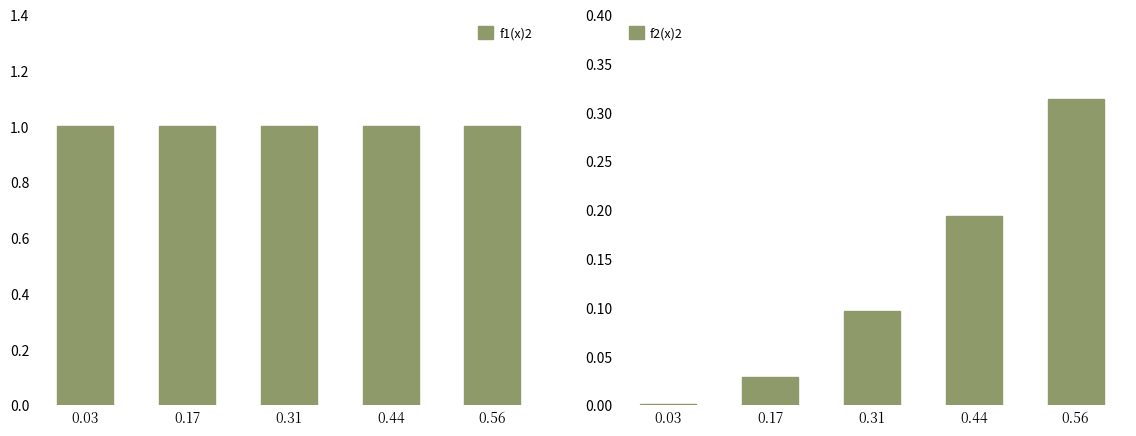

Which category has the highest value across all series?

0.03